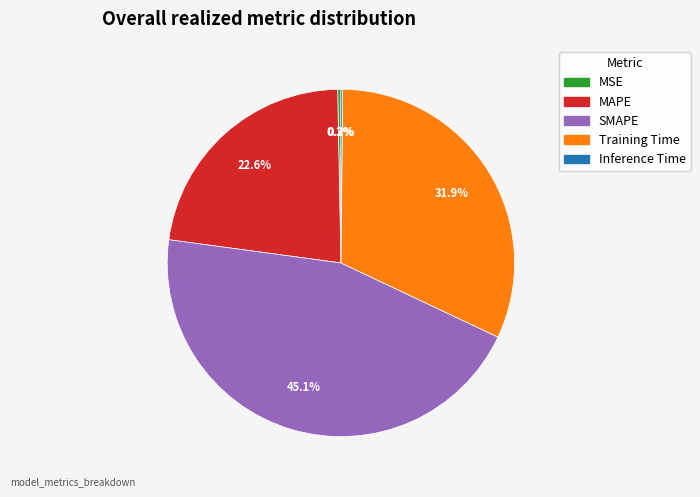

Which slice is the largest?

SMAPE